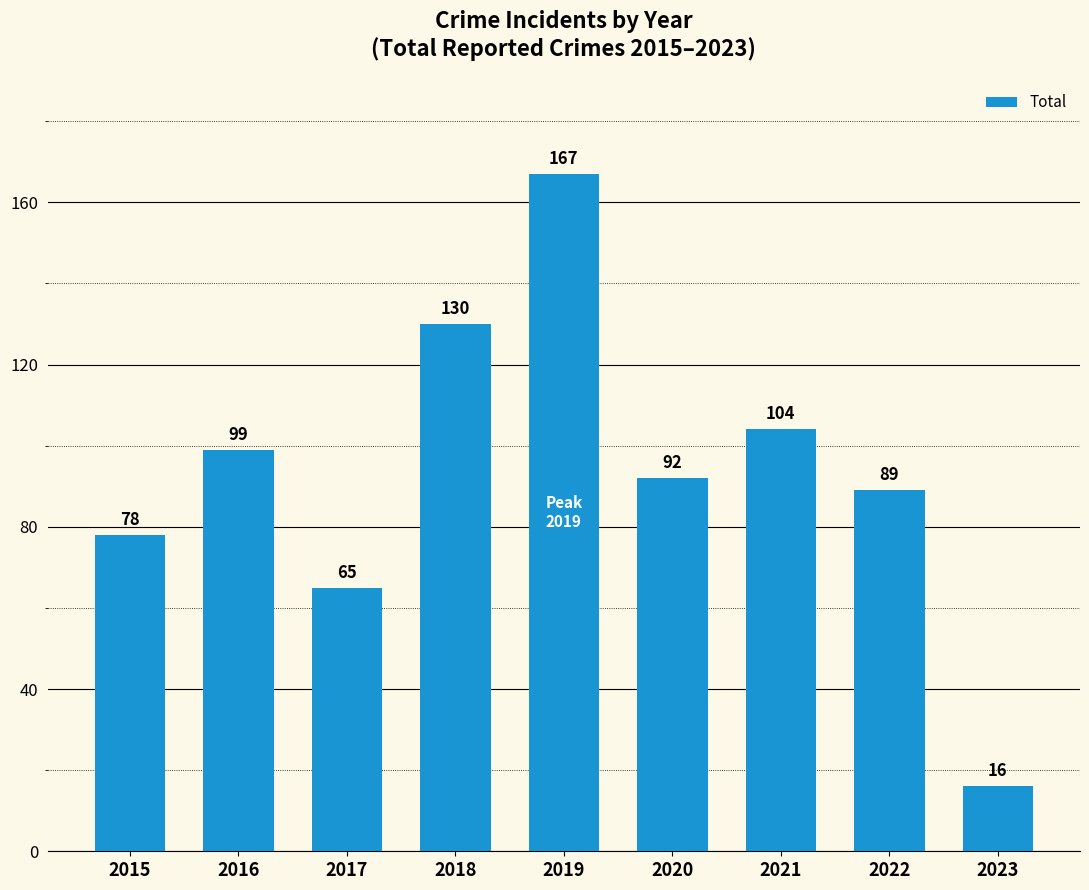

The value at 2020 is 92. True or false?

True